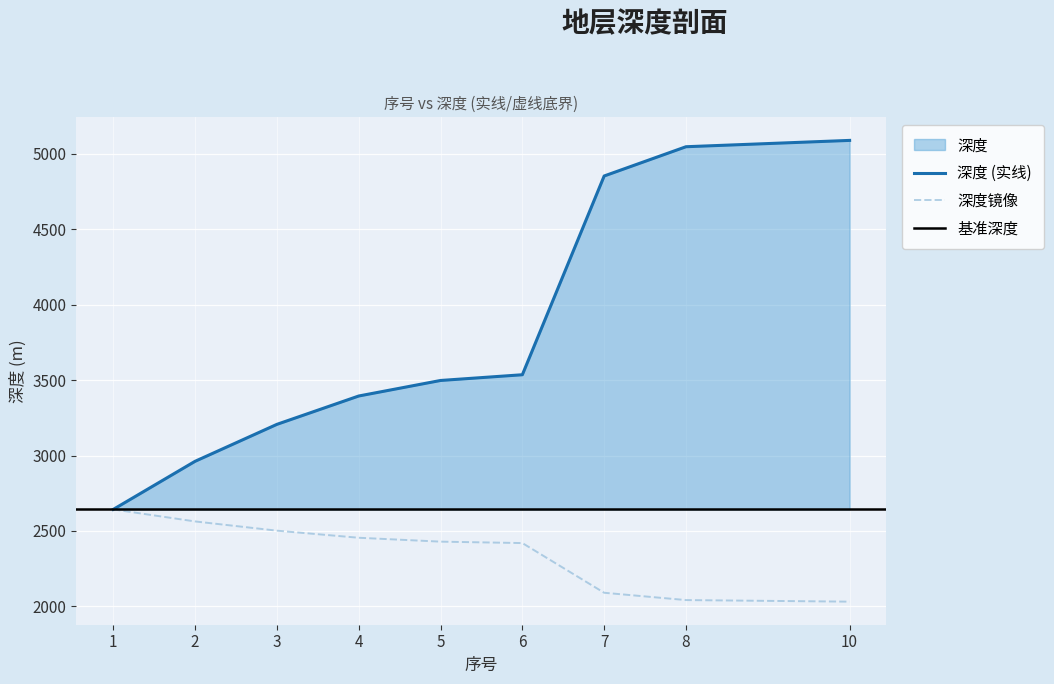

What is the average value?

3804